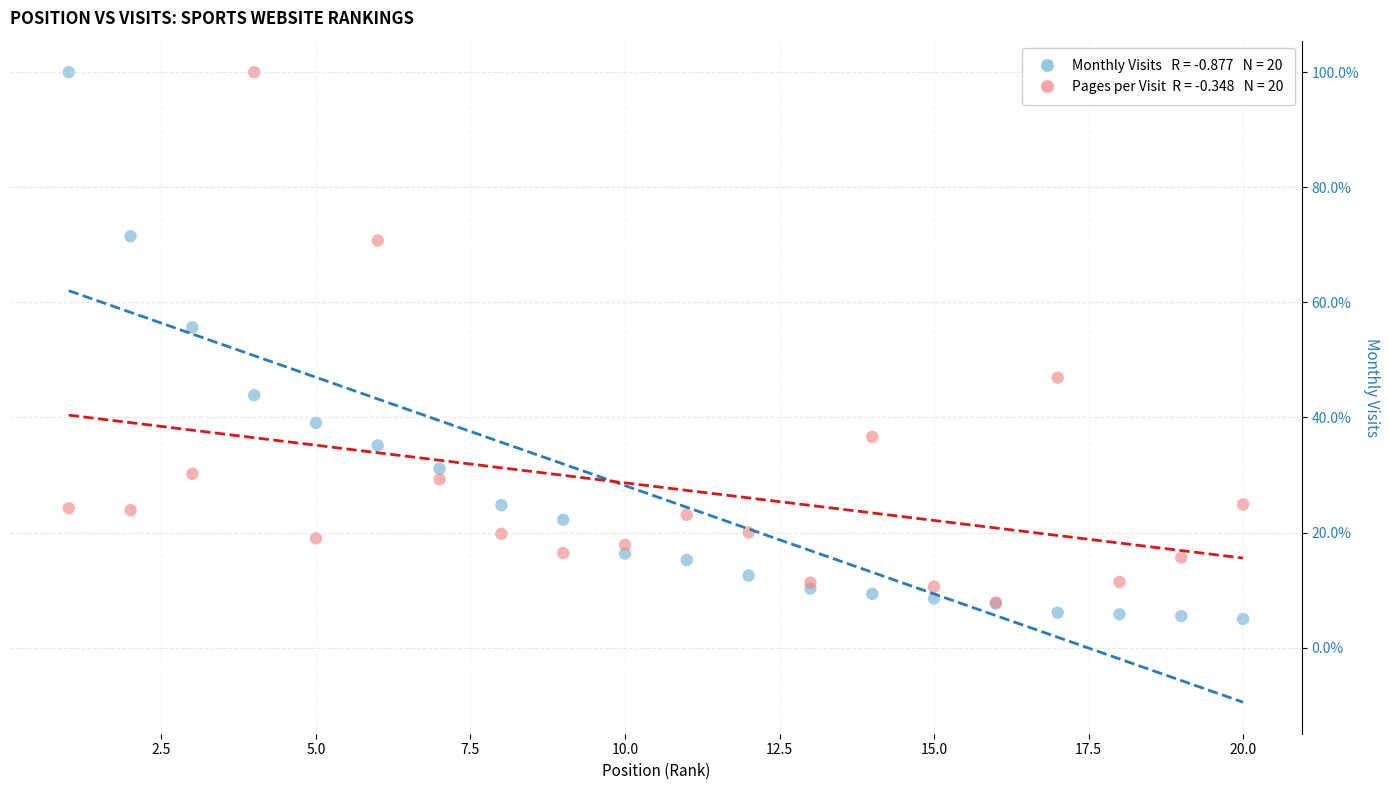

Across all series, what Y value is closest to 52?

55.7